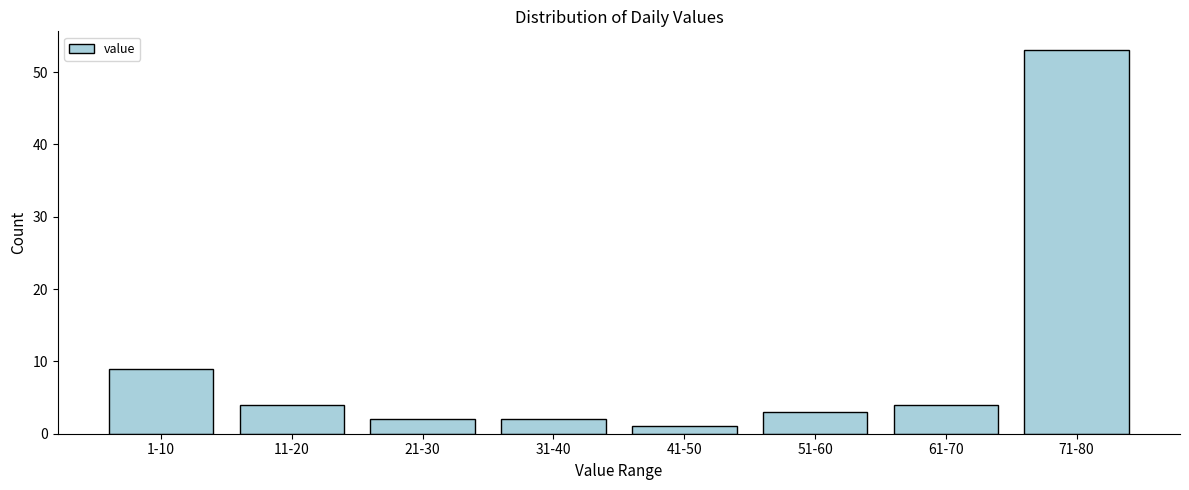

Reading left to right, what are all the values shown in this chart?

9	4	2	2	1	3	4	53